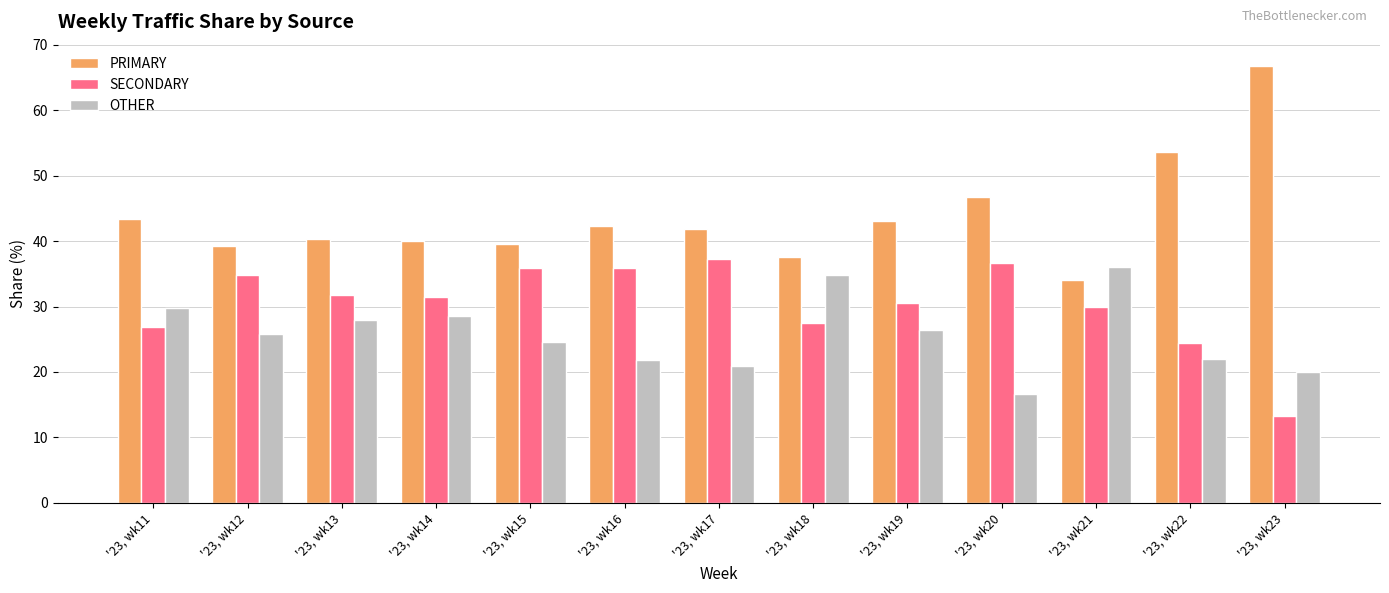

What is the difference between the OTHER values at '23, wk14 and '23, wk17?

7.6